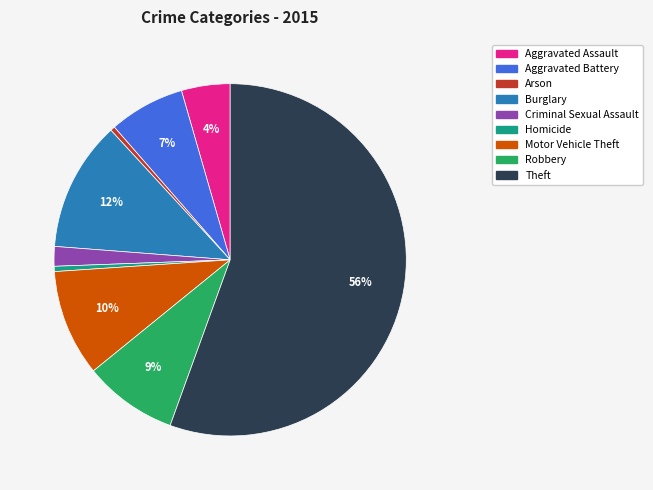

Is Theft the majority of the pie?

Yes